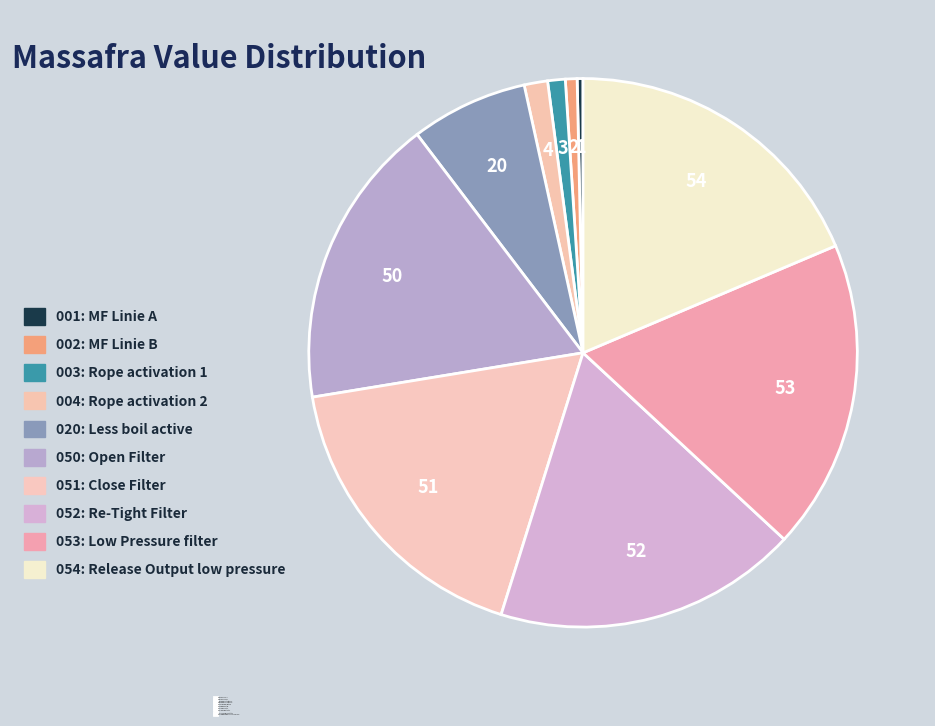

How many segments does this pie chart have?

10